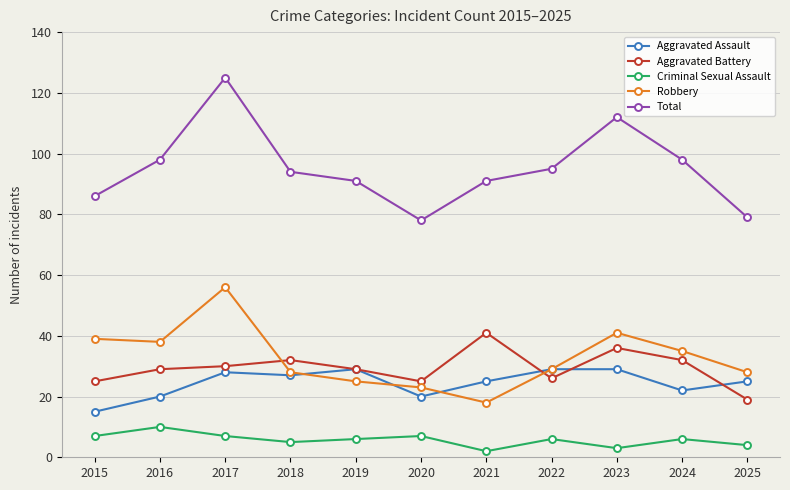

The Aggravated Assault series shows 28 at 2017. True or false?

True